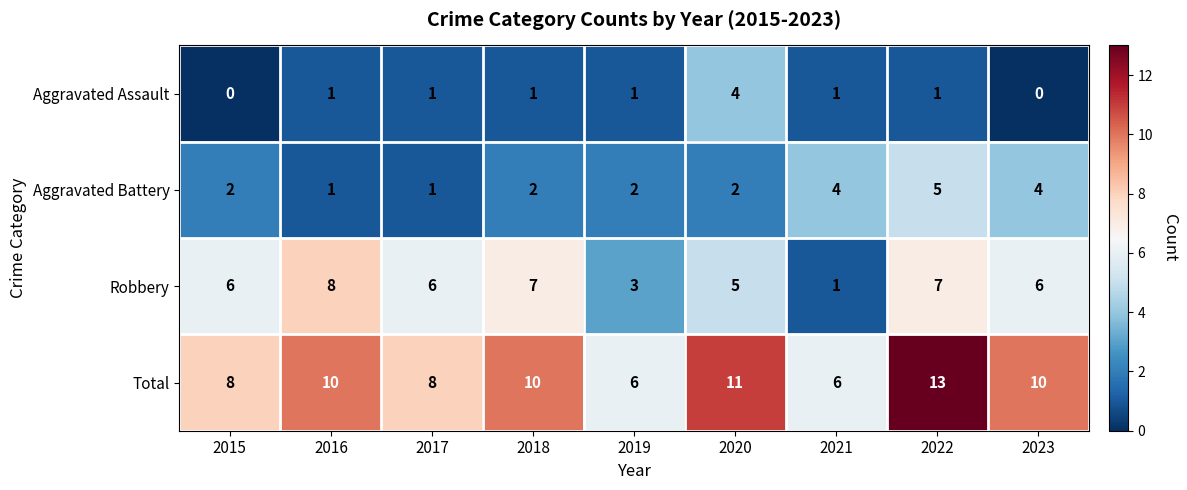

At which category does the chart reach its peak across all series?

2022